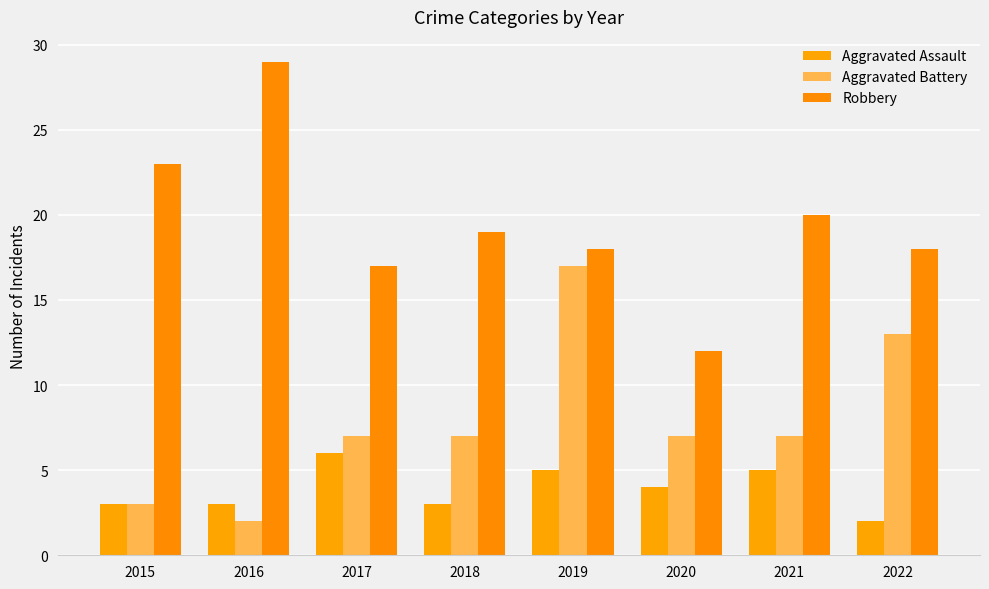

At which category is the sum across all series the highest?

2019